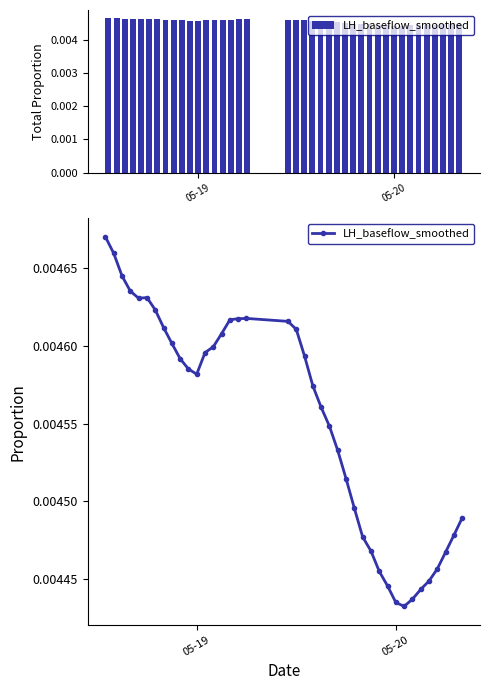

What is the sum of all values?

0.2